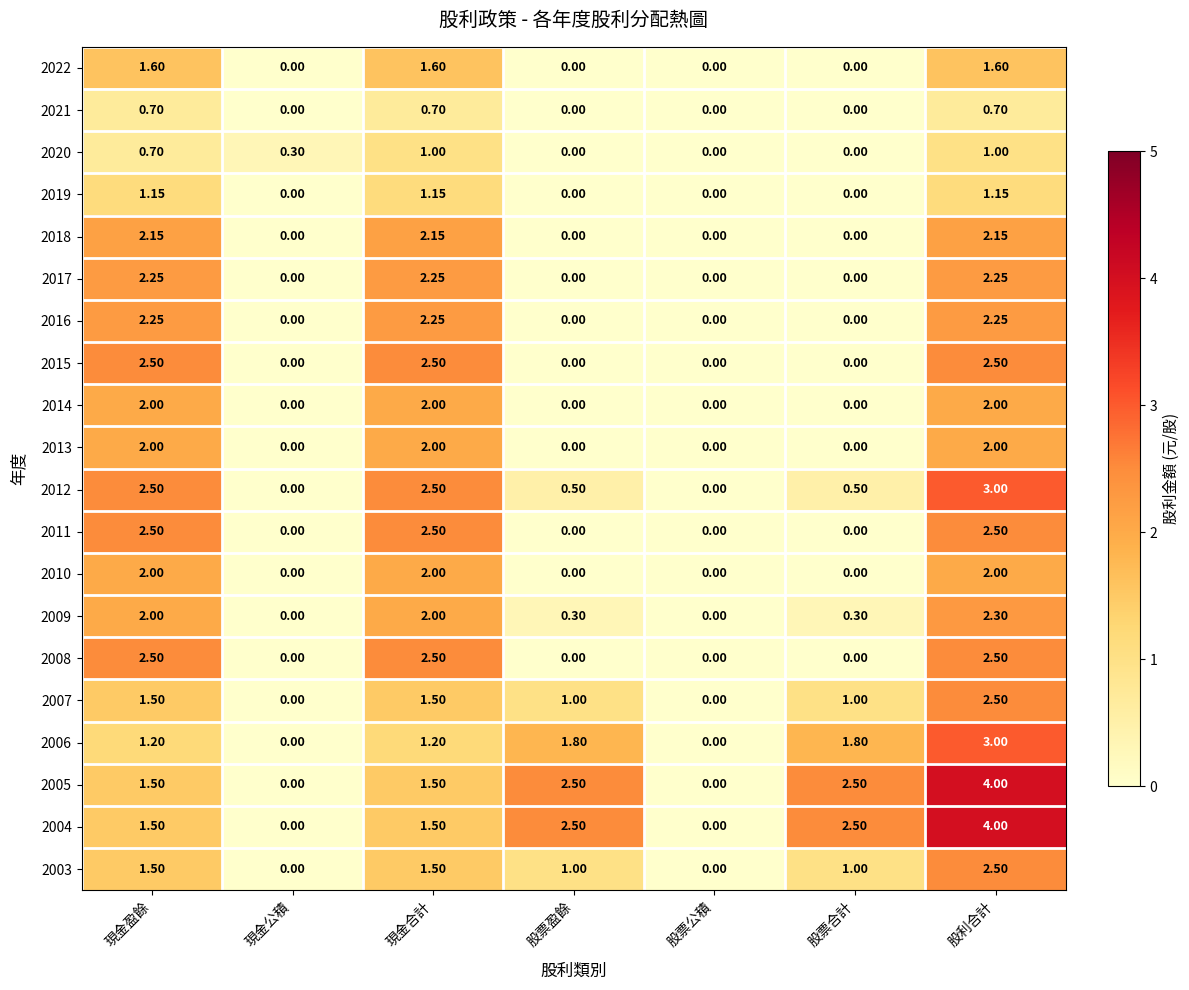

Is the value of 2013 at 股票公積 greater than the value of 2020 at 股利合計?

No